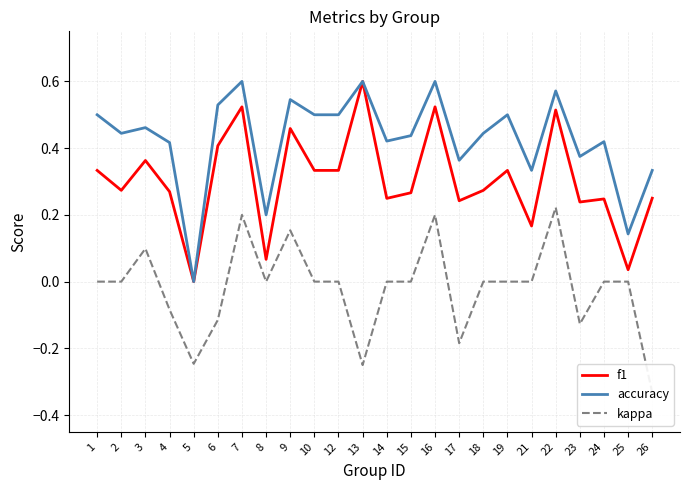

How many lines are shown in the chart?

3